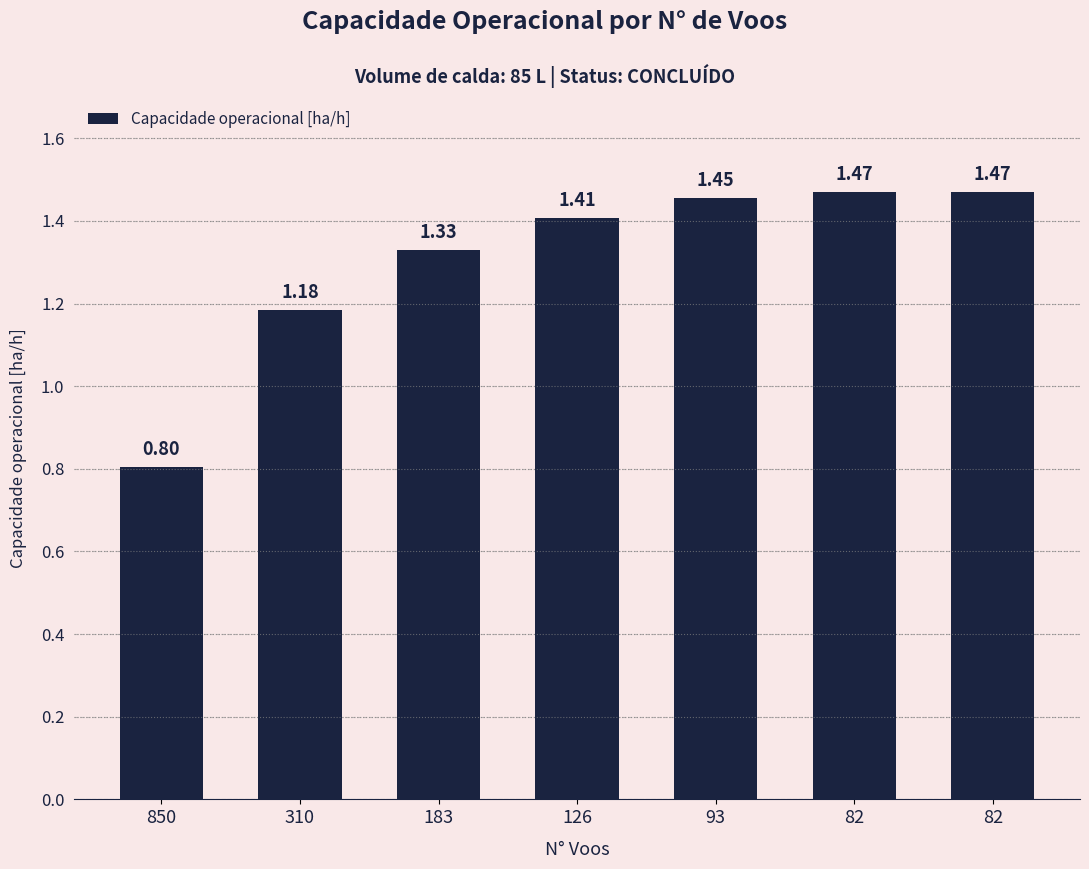

What is the change in value from 850 to 126?

+0.6